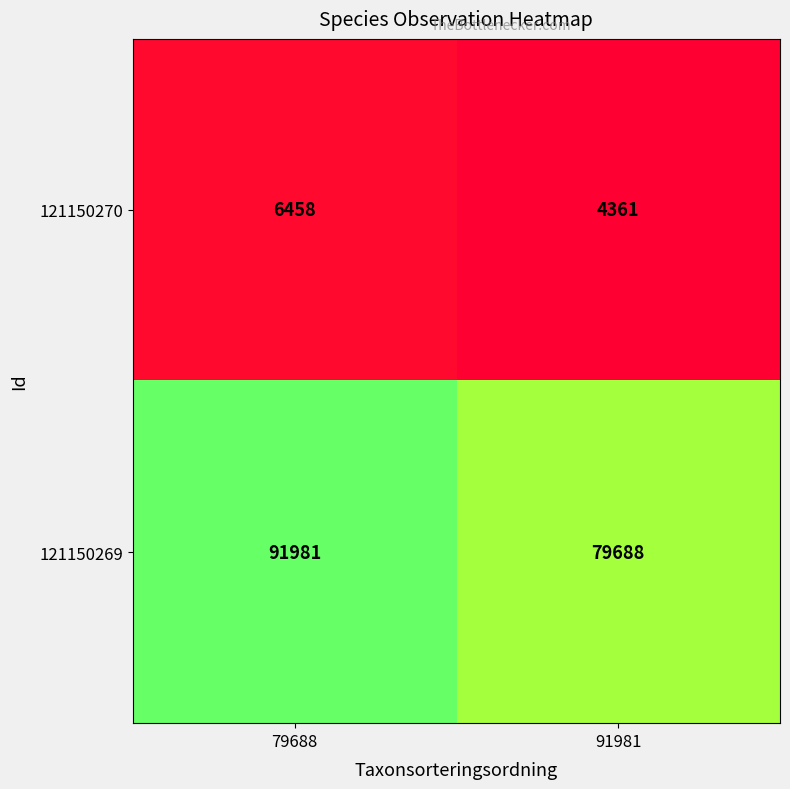

Which series changed the most between 79688 and 91981?

121150269